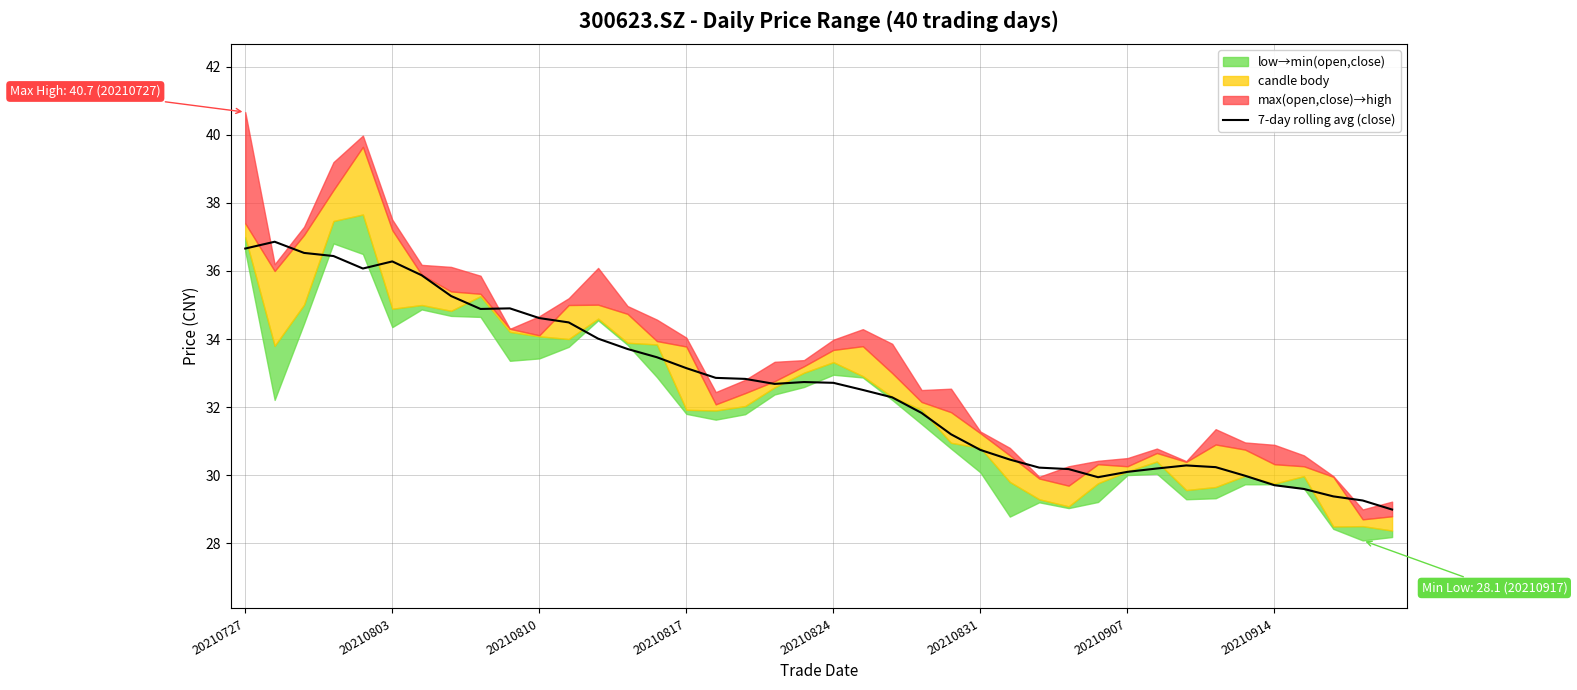

Is it true that the value at 12 is 52.2?

False